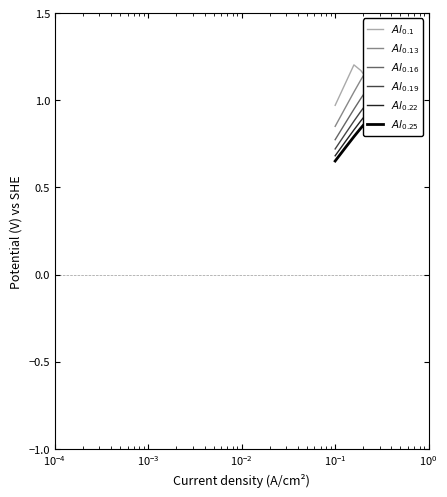

What is the value of the $Al_{0.25}$ point at the 4th from the left?

0.8